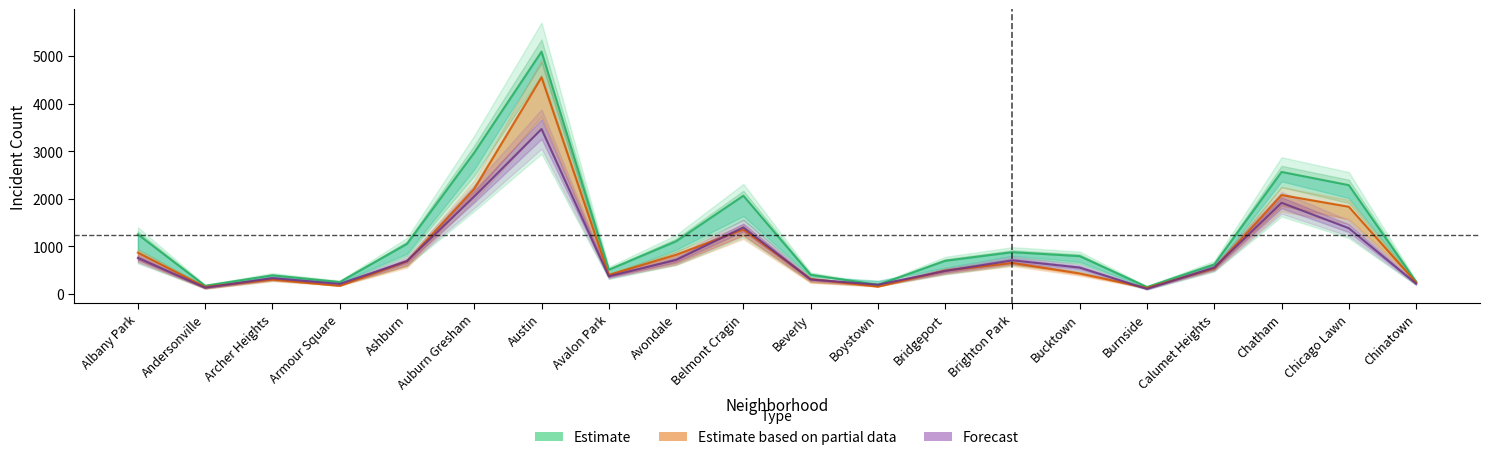

Reading left to right, transcribe all the data shown in this chart.

2017: Albany Park=1252	Andersonville=171	Archer Heights=391	Armour Square=250	Ashburn=1053	Auburn Gresham=2973	Austin=5096	Avalon Park=508	Avondale=1107	Belmont Cragin=2066	Beverly=404	Boystown=188	Bridgeport=697	Brighton Park=878	Bucktown=795	Burnside=145	Calumet Heights=620	Chatham=2566	Chicago Lawn=2288	Chinatown=253
2019: Albany Park=868	Andersonville=147	Archer Heights=302	Armour Square=169	Ashburn=684	Auburn Gresham=2212	Austin=4556	Avalon Park=399	Avondale=824	Belmont Cragin=1356	Beverly=314	Boystown=153	Bridgeport=491	Brighton Park=652	Bucktown=431	Burnside=126	Calumet Heights=538	Chatham=2080	Chicago Lawn=1833	Chinatown=238
2023: Albany Park=756	Andersonville=131	Archer Heights=331	Armour Square=210	Ashburn=690	Auburn Gresham=2049	Austin=3467	Avalon Park=369	Avondale=714	Belmont Cragin=1399	Beverly=303	Boystown=194	Bridgeport=482	Brighton Park=706	Bucktown=553	Burnside=106	Calumet Heights=554	Chatham=1917	Chicago Lawn=1382	Chinatown=215